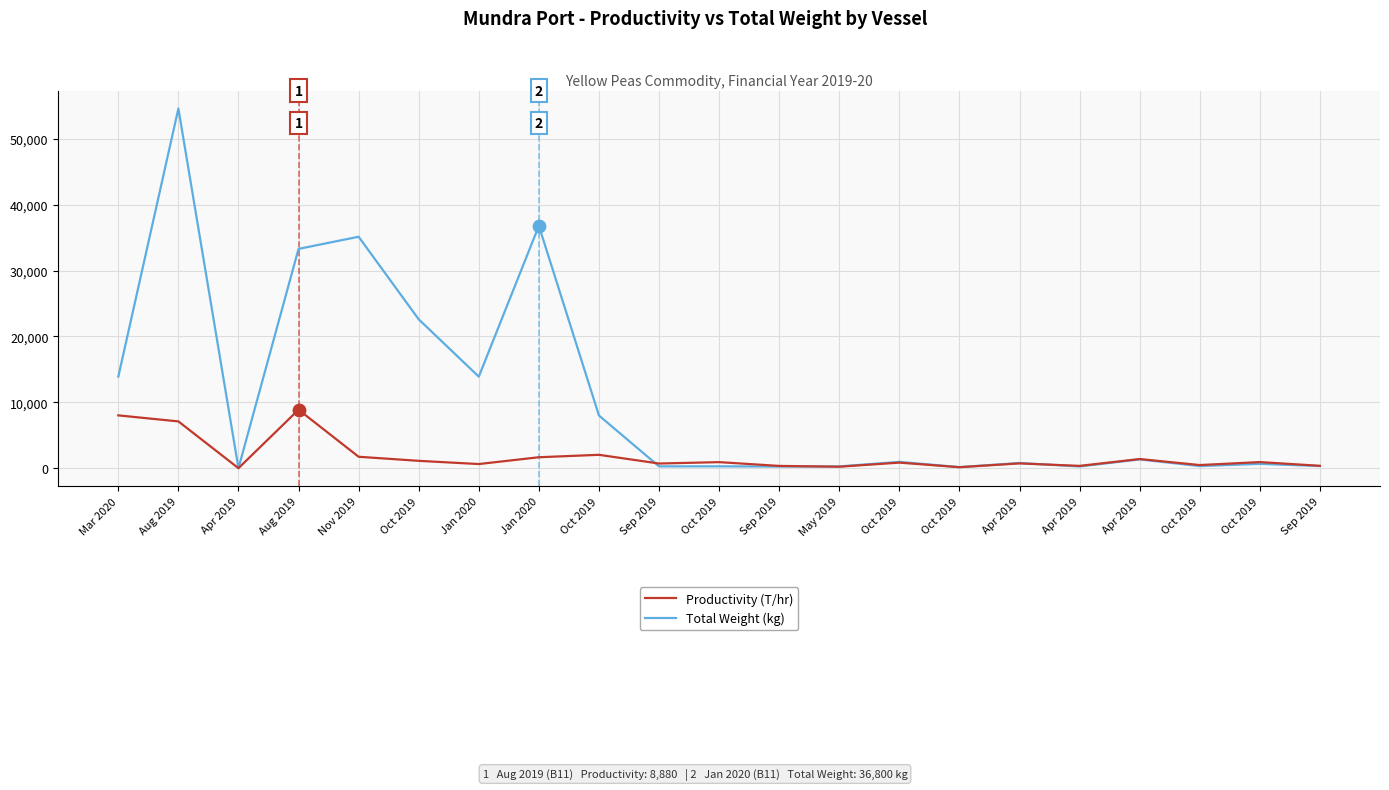

What are all the series names shown in the legend?

Productivity (T/hr), Total Weight (kg)